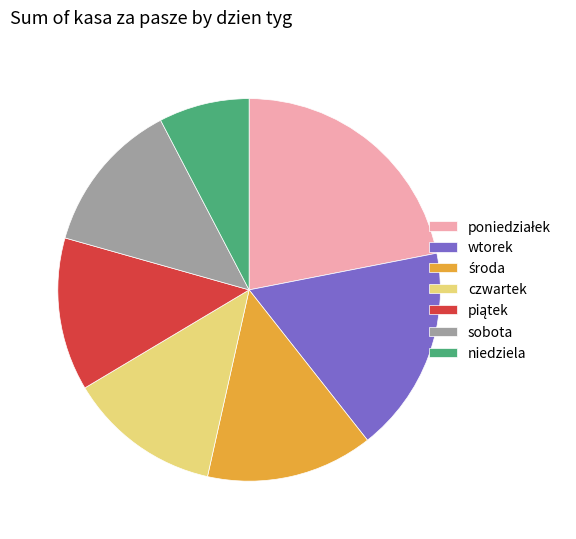

Which has a higher value, niedziela or czwartek?

czwartek